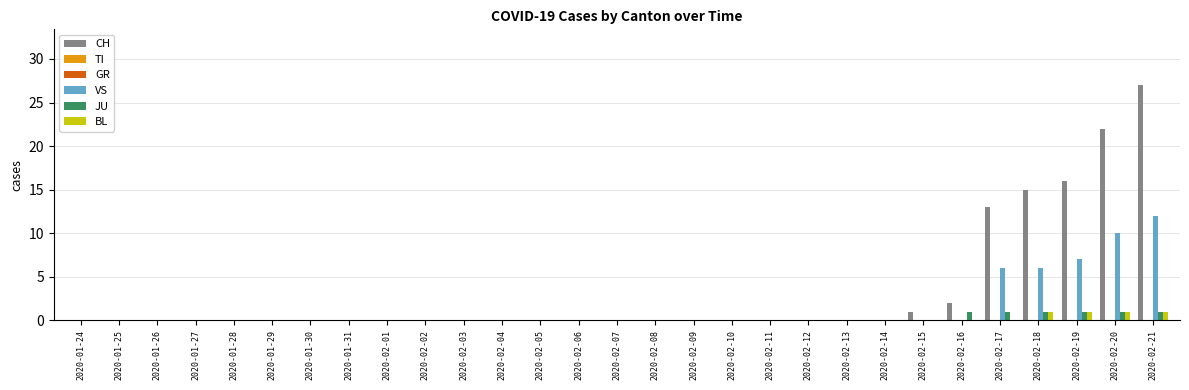

How many bars are there in total?

174